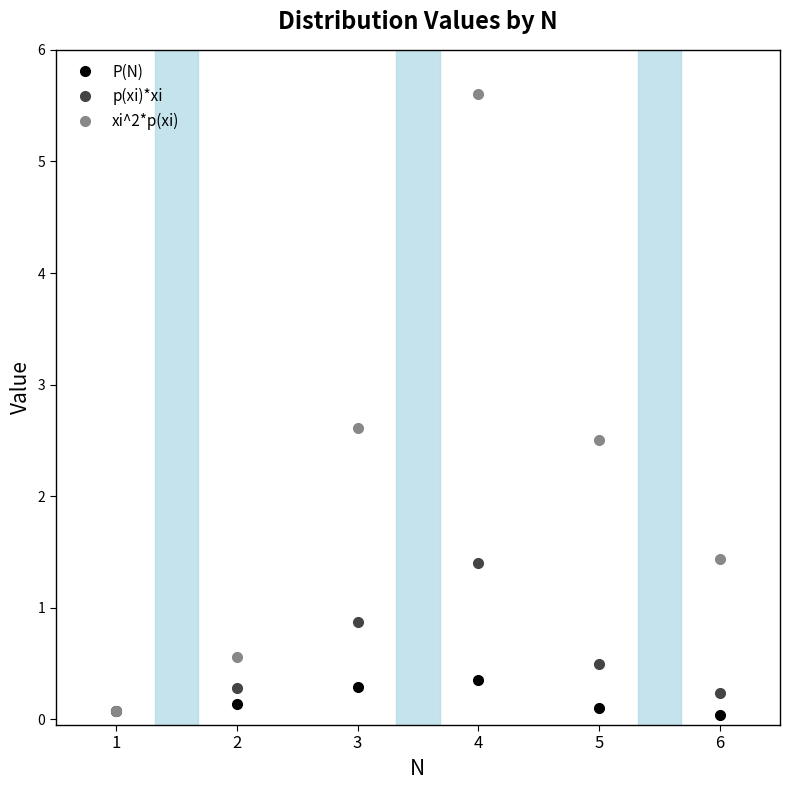

In P(N), how many points are higher than both neighbors (excluding endpoints)?

1